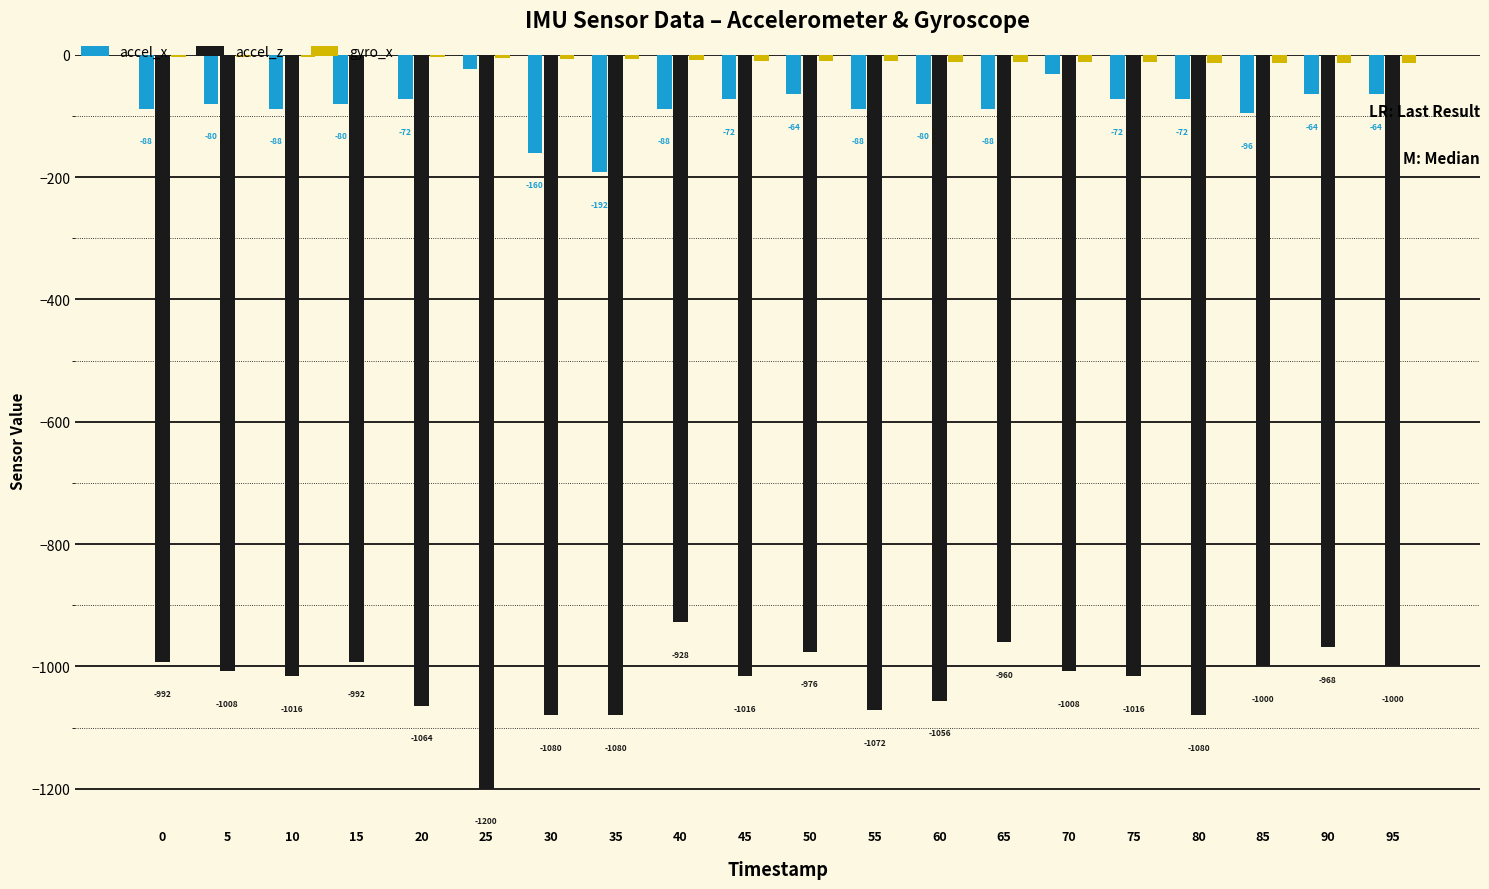

True or false: gyro_x has a value of -12 at 70.

True